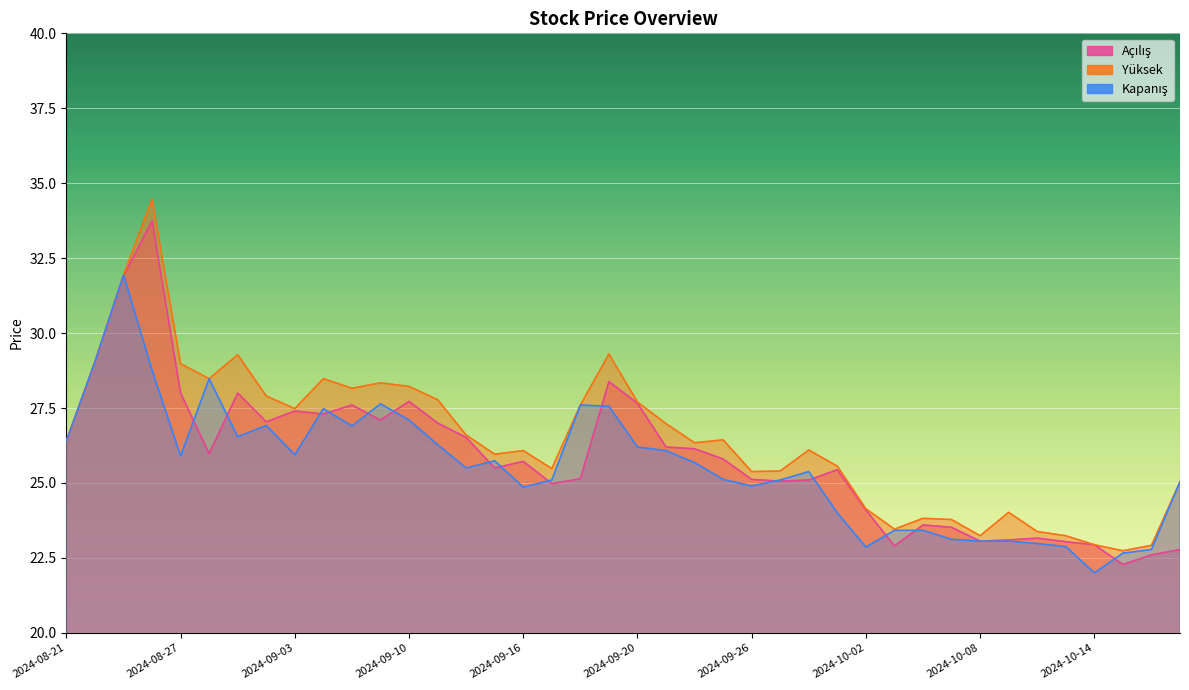

List the series in order of their overall mean, lowest first.

Kapanış, Açılış, Yüksek